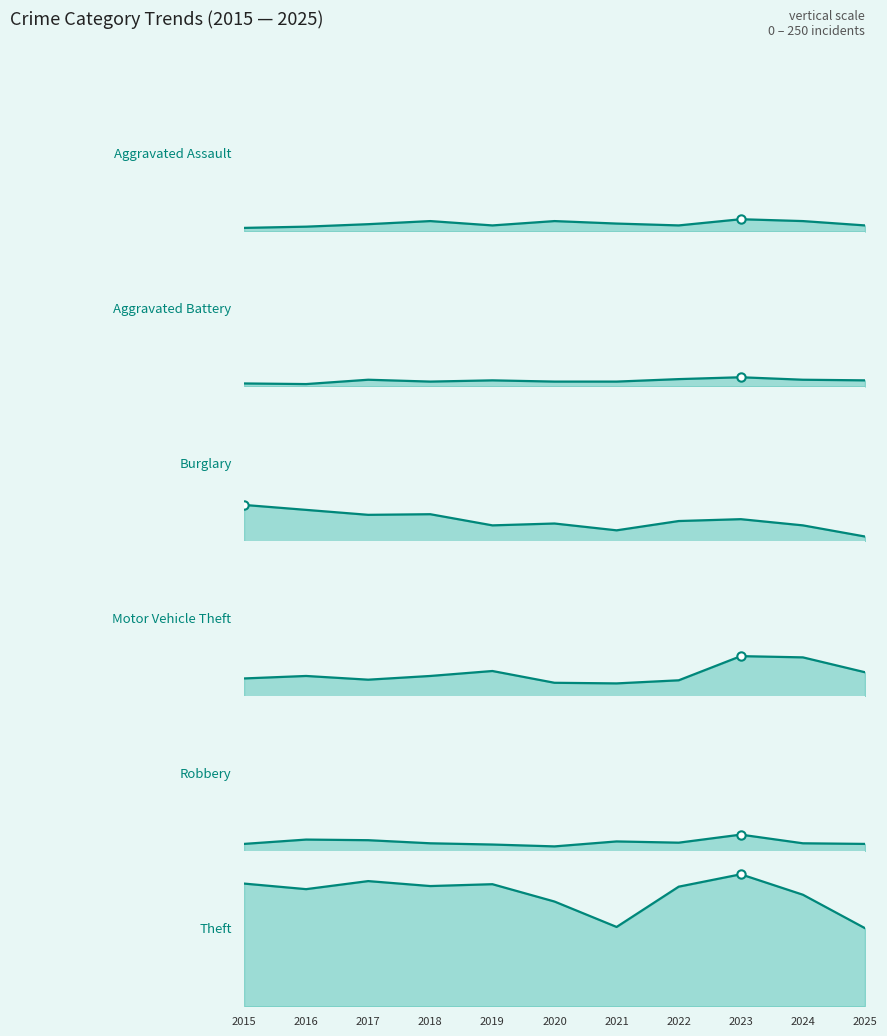

Which series has the largest Y range (max minus min)?

Theft